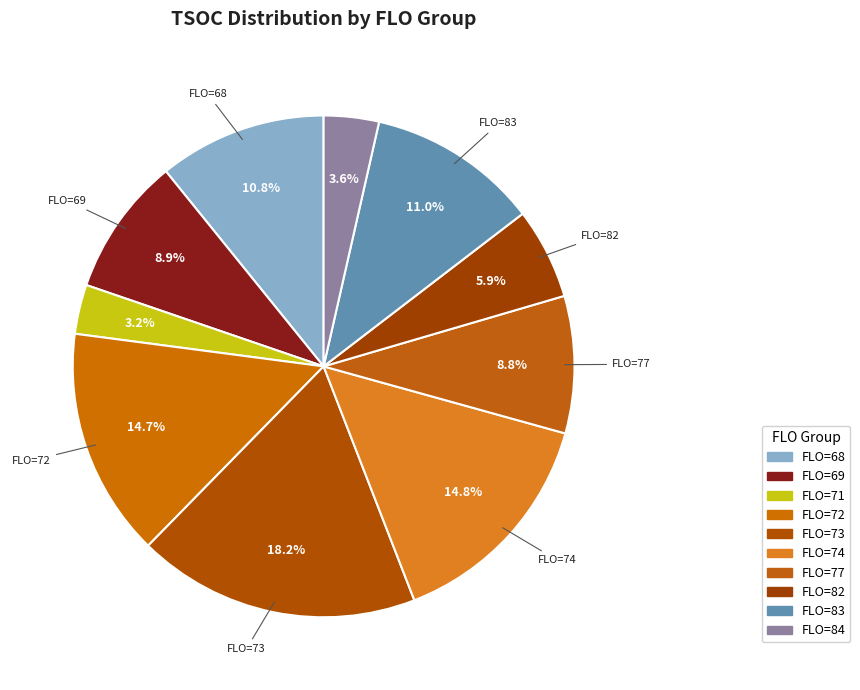

To the nearest percent, what is the average slice percentage?

10%